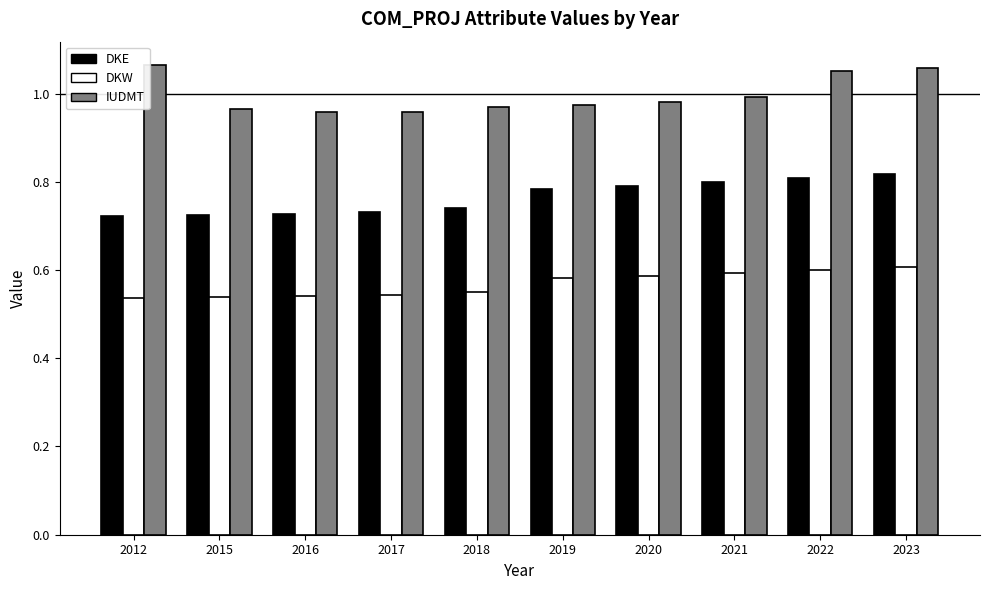

The DKW series shows 0.3 at 2017. True or false?

False